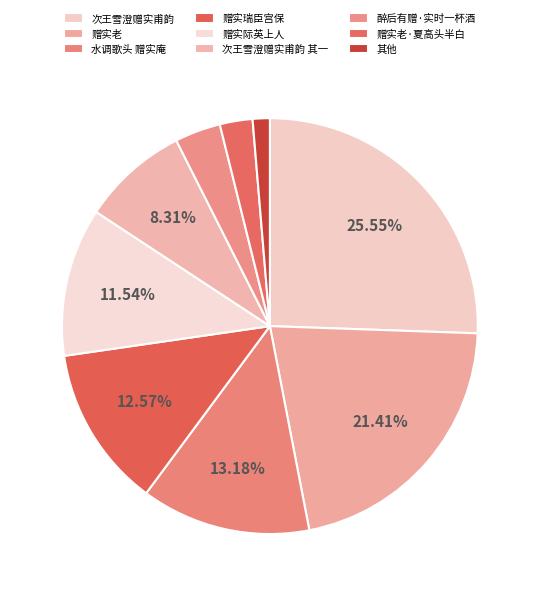

Count the number of slices in the pie.

9